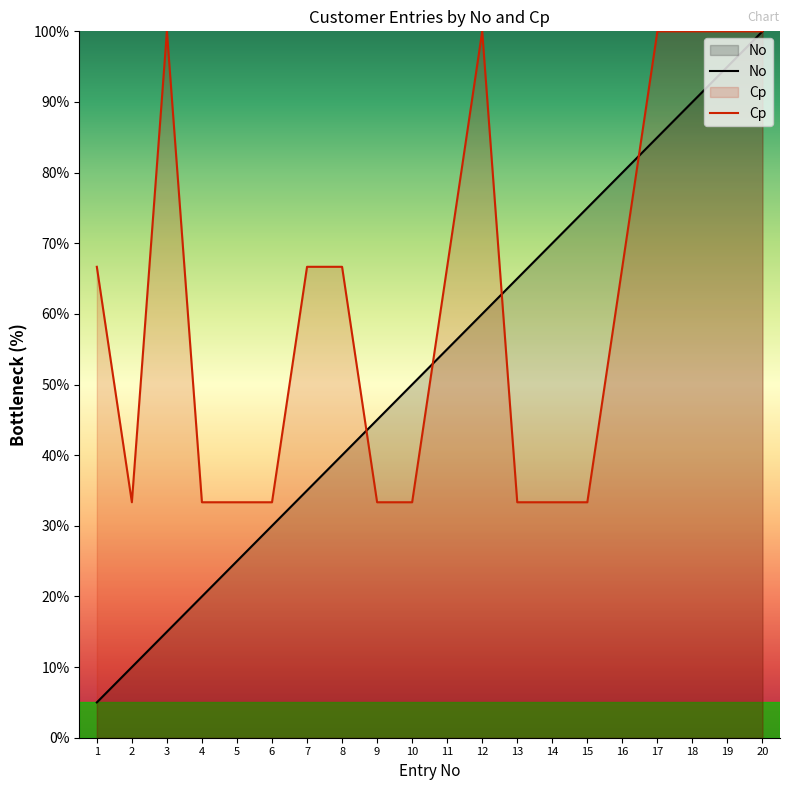

At 16, list the series in order from largest to smallest.

No, Cp